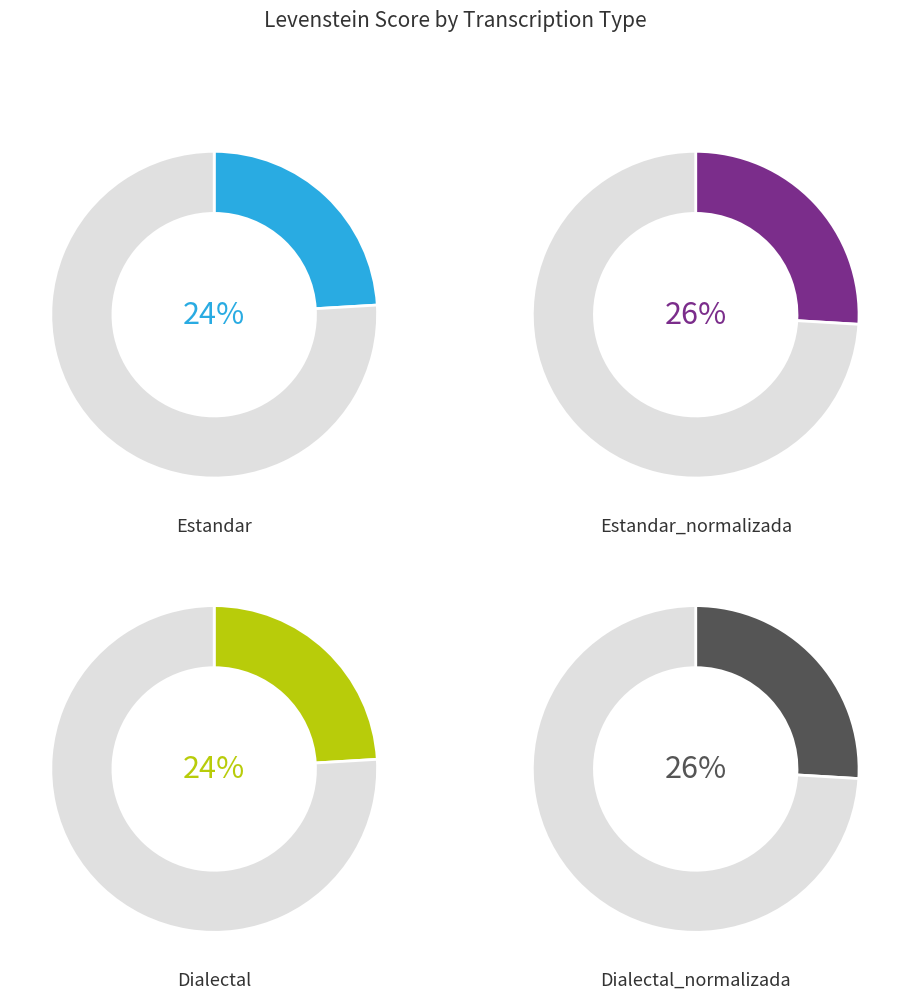

What percentage is NOT represented by Estandar?

75.9%